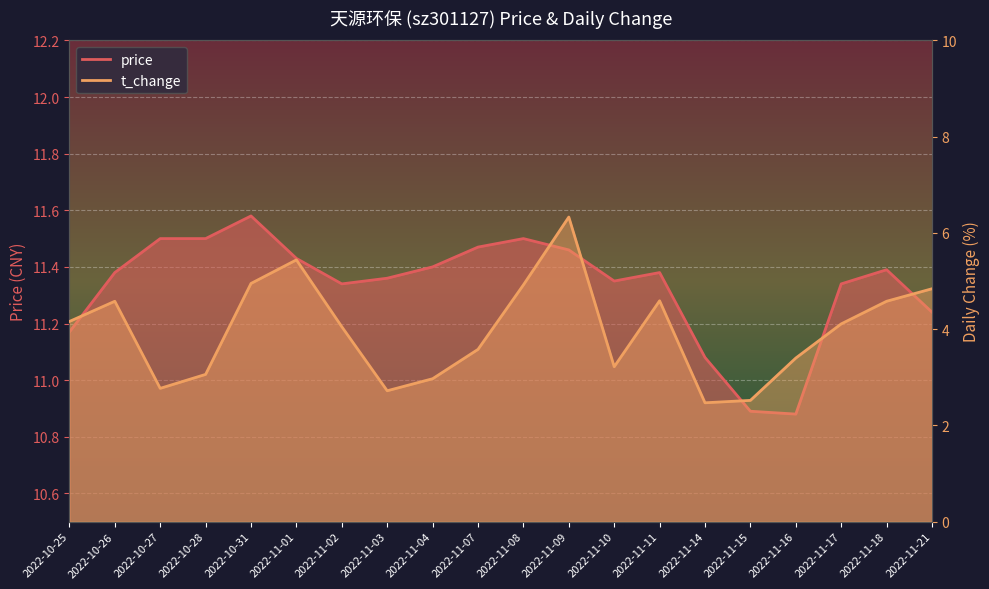

What is the highest value of the t_change series?

6.3